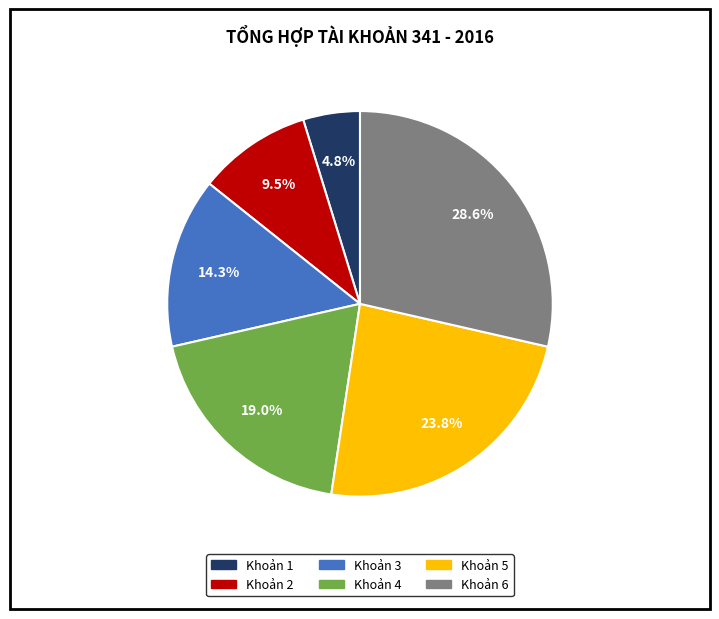

How many segments does this pie chart have?

6